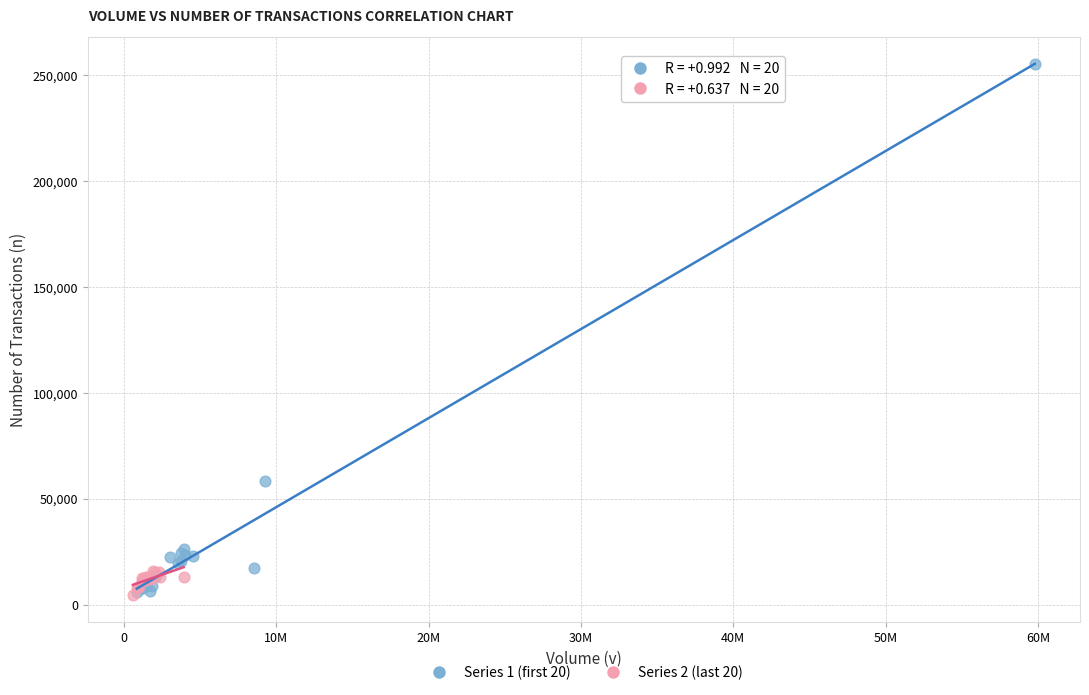

Which series has the largest Y range (max minus min)?

Series 1 (first 20)